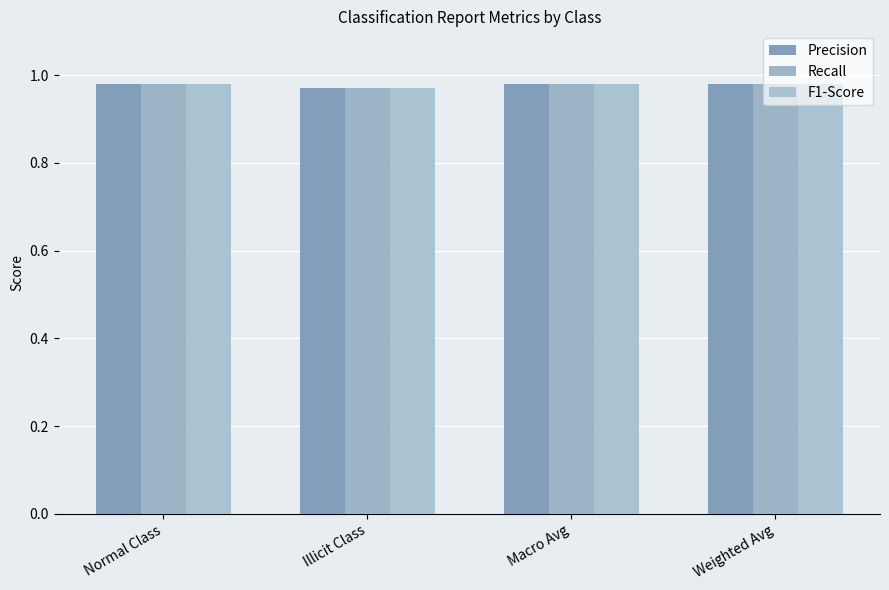

Count the F1-Score values in the range 0 to 1.

4